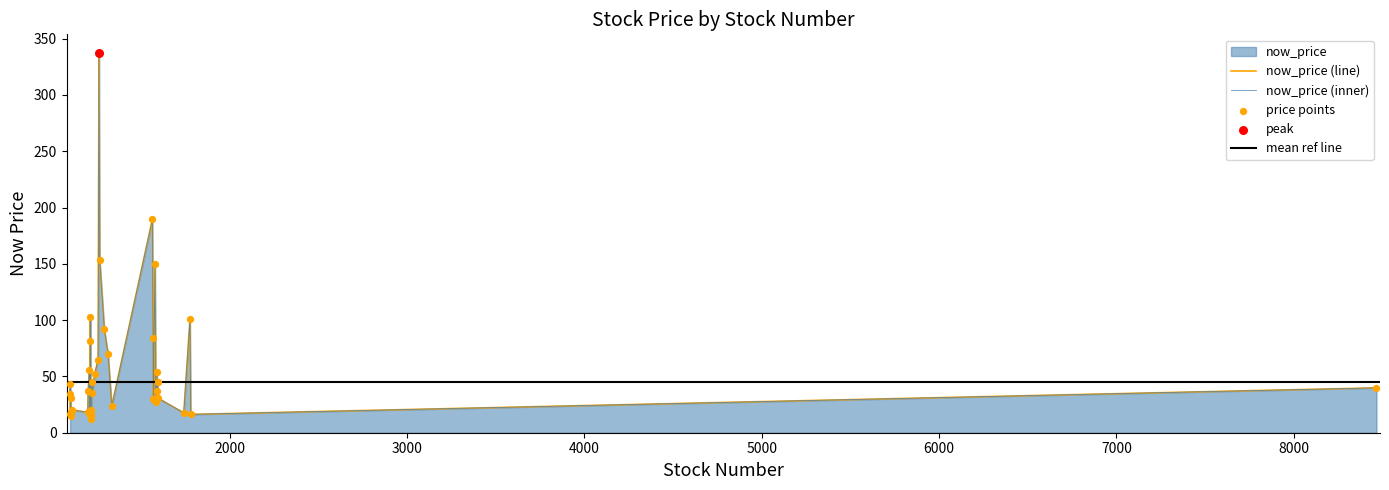

What is the change in value from 1217 to 1742?

+5.5